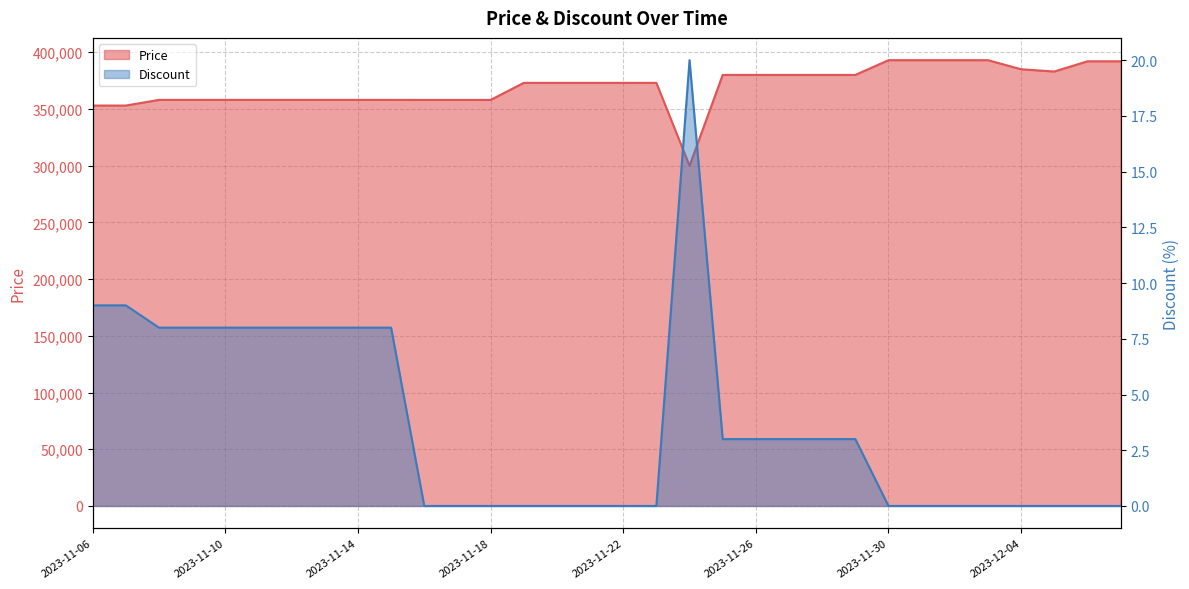

What is the minimum value for Price?

299900